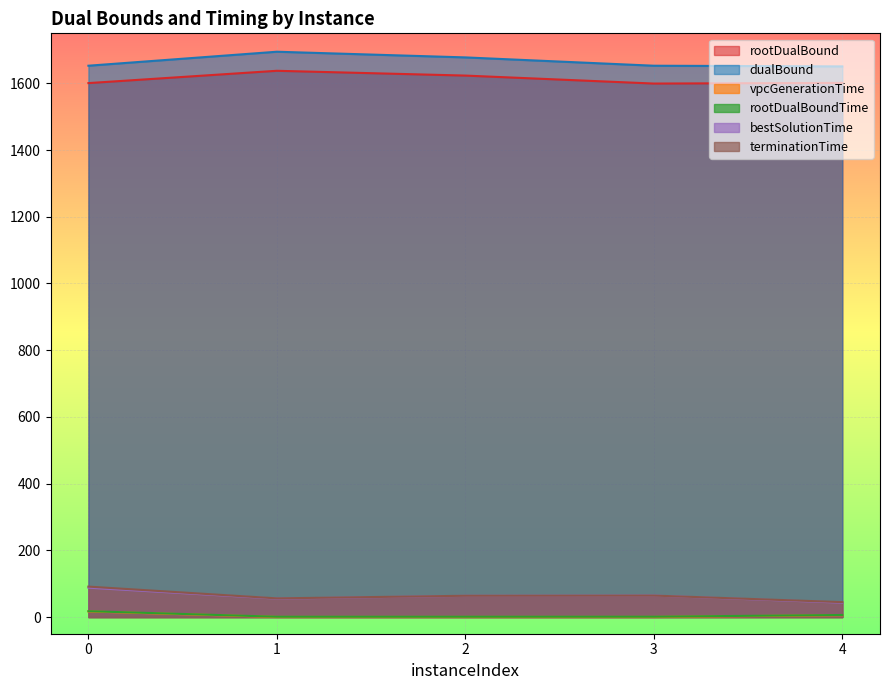

Does the chart display data point markers on the line(s)?

No